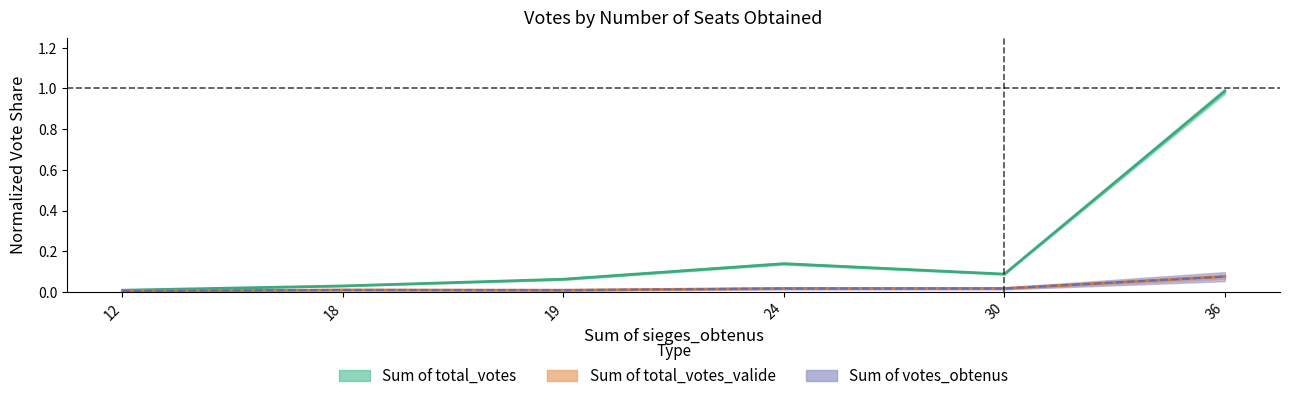

Which series has the largest range (max minus min)?

Sum of total_votes